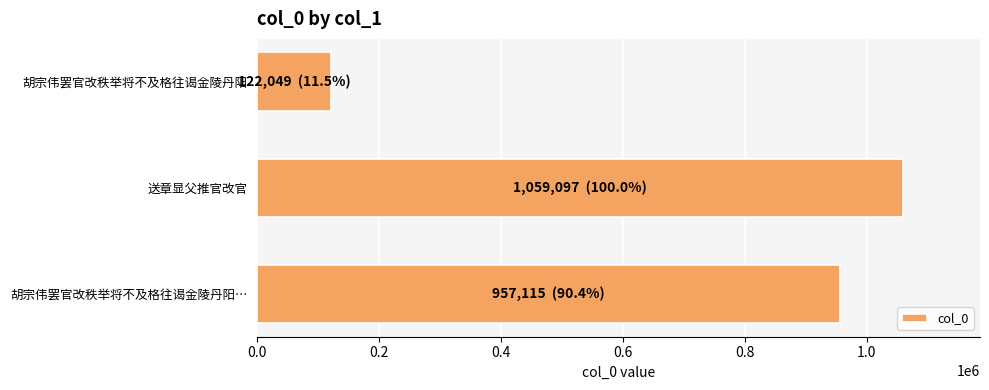

Reading top to bottom, transcribe all the data shown in this chart.

122049	1059097	957115